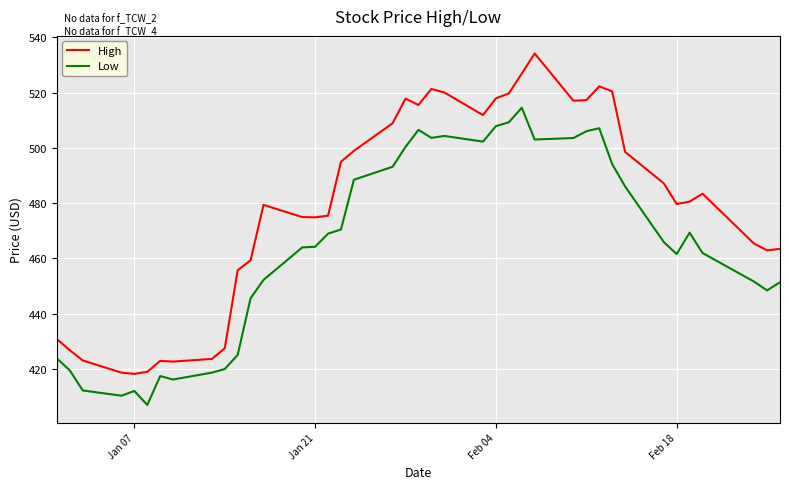

Which series has the largest total across all categories?

High